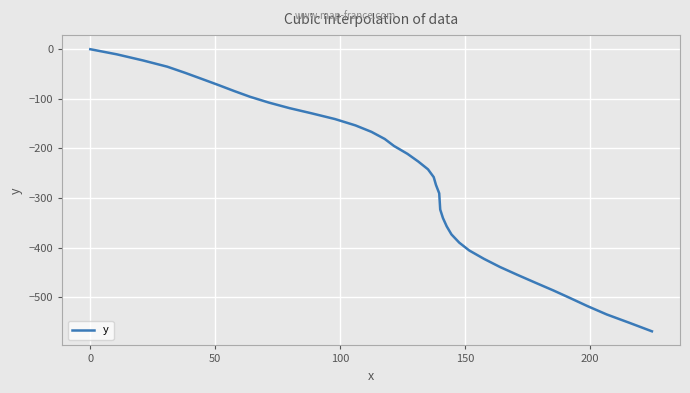

What is the minimum value shown in the chart?

-568.3